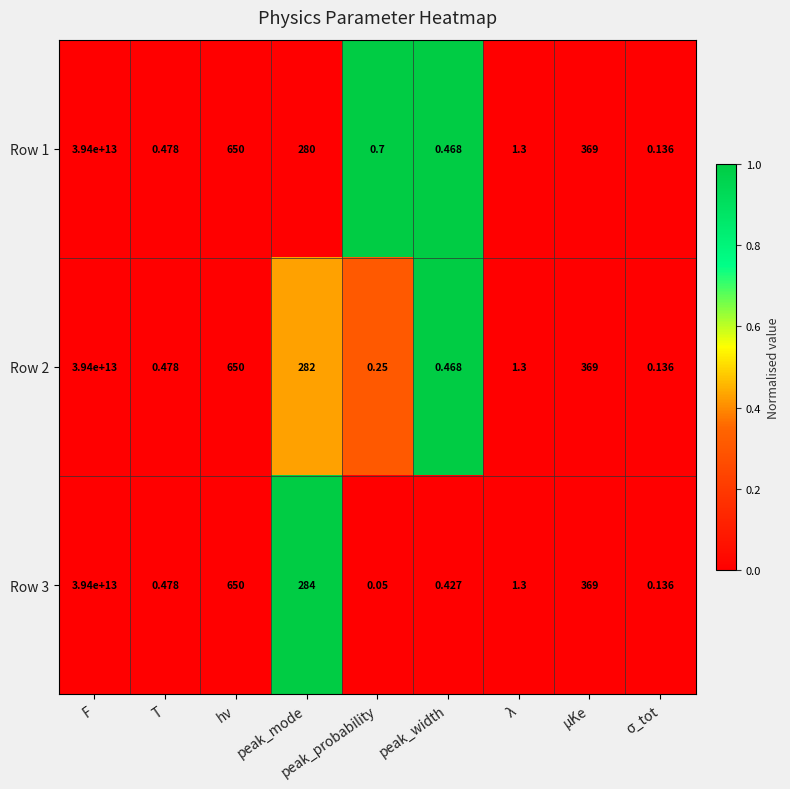

At which label does Row 2 reach its peak?

F